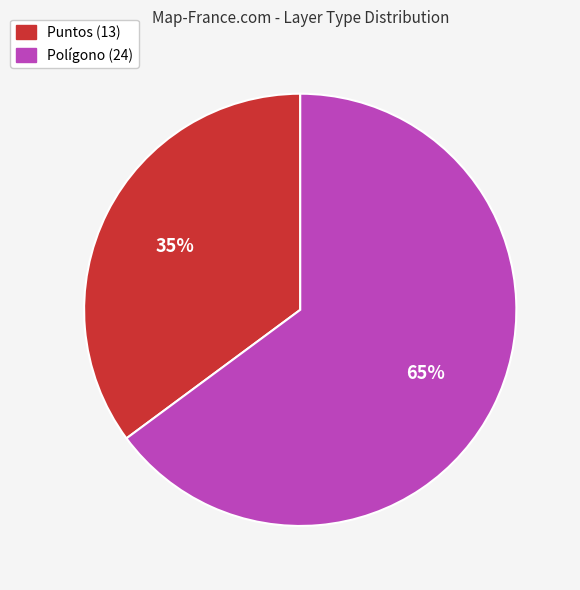

Between Polígono and Puntos, which is larger?

Polígono